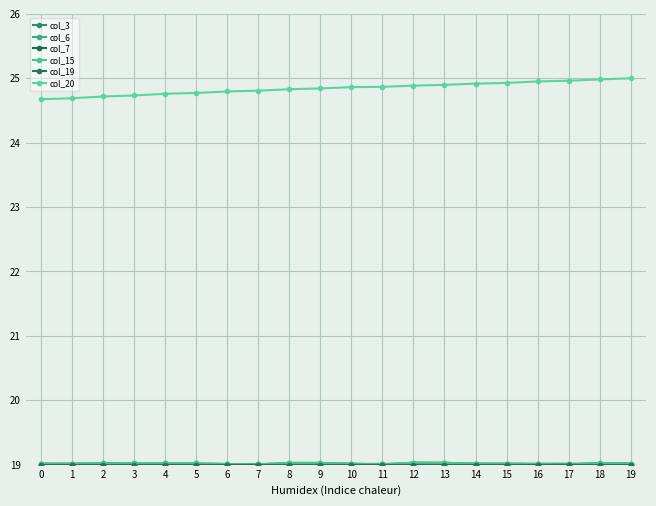

True or false: col_20 and col_3 intersect in this chart.

False